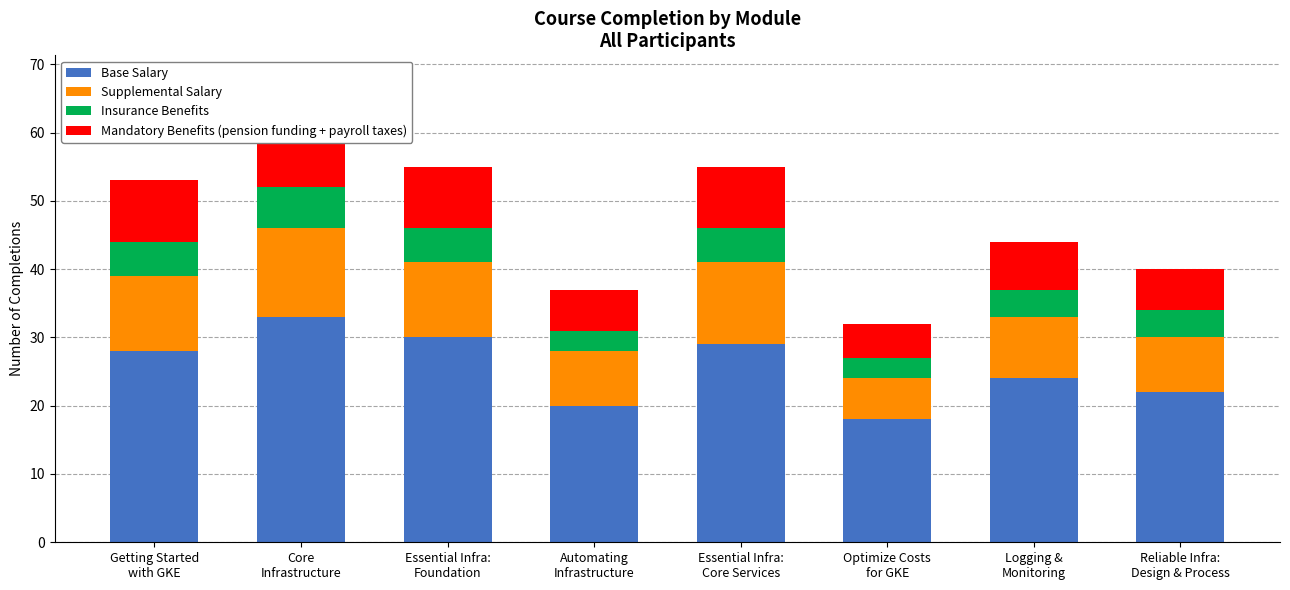

What is the label of the 7th bar from the right?

Core
Infrastructure